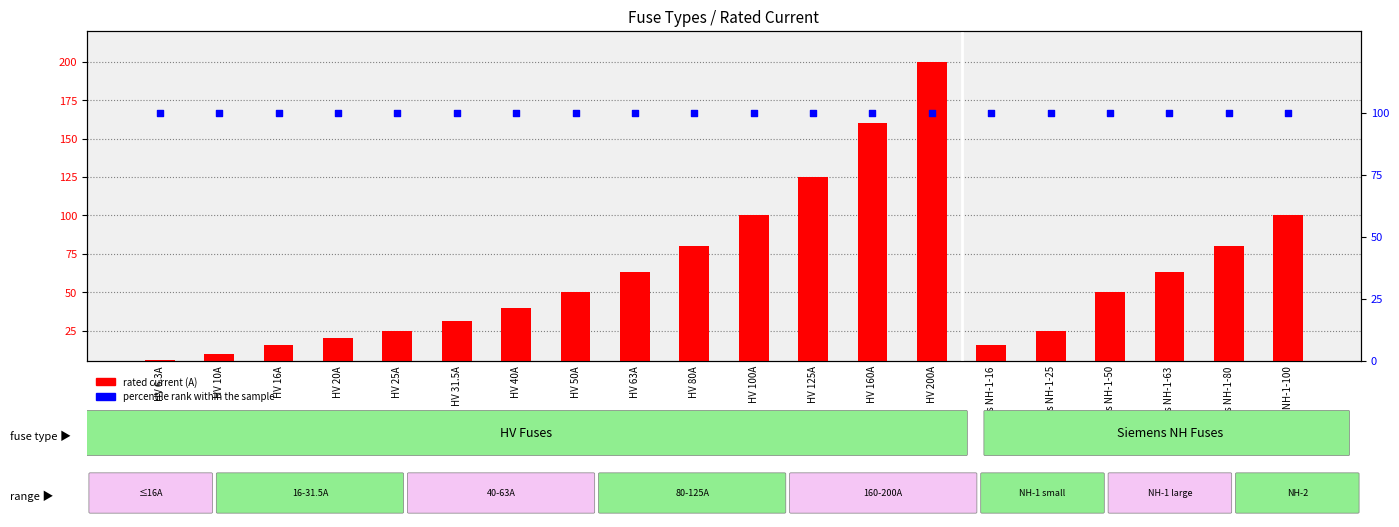

Which series has the largest total across all categories?

percentile rank within the sample